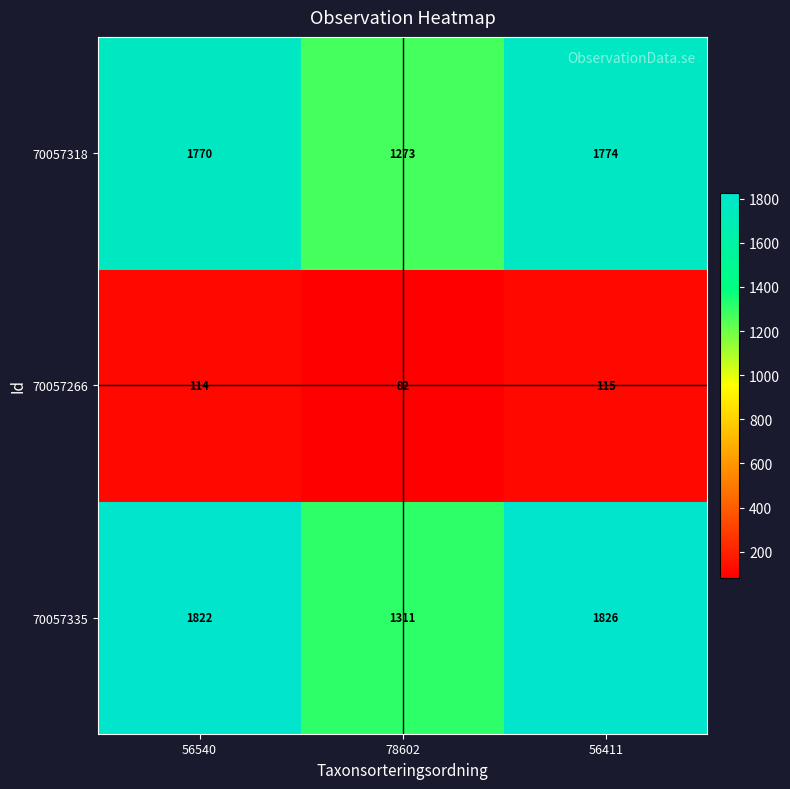

How many data points does each series have?

3